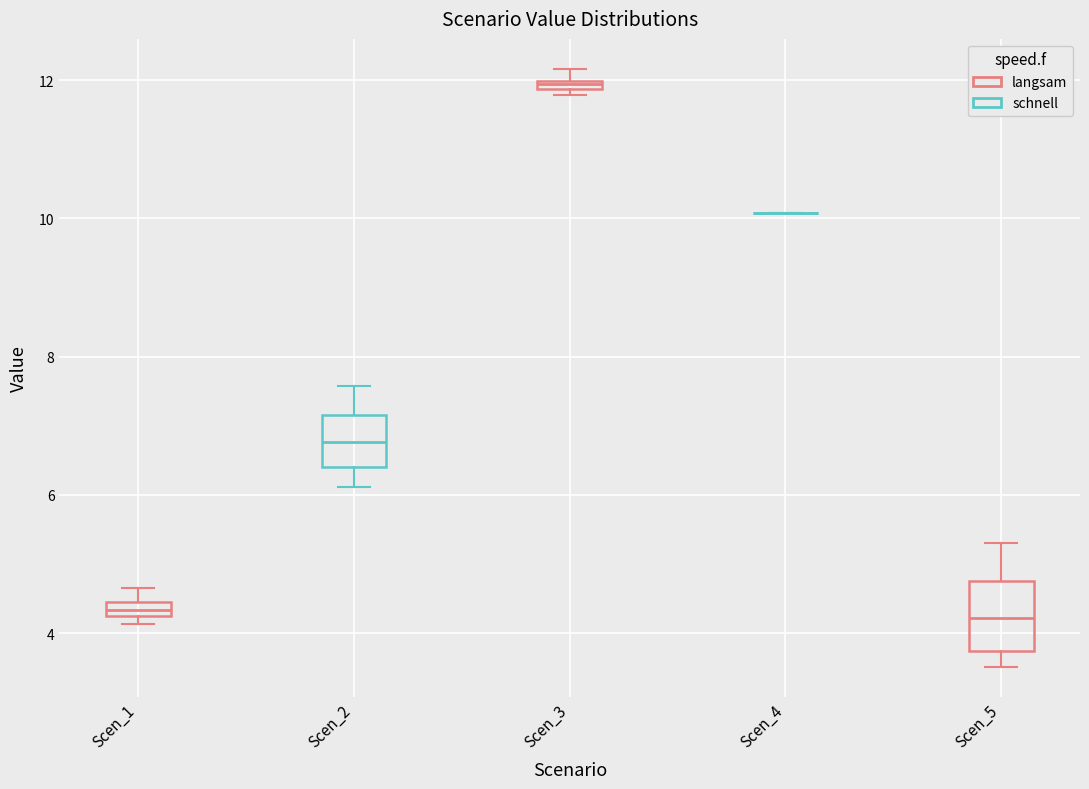

Comparing the boxes themselves (not the whiskers), which one is the tallest?

Scen_5